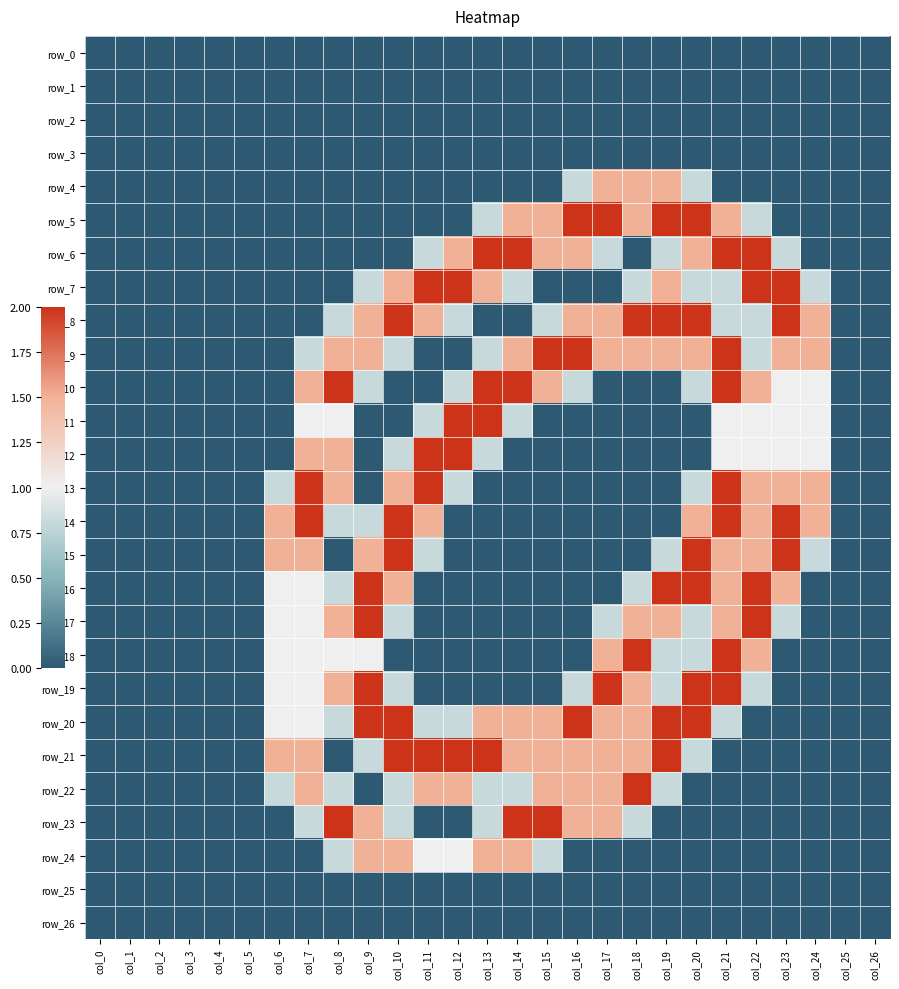

What is the highest value of the row_7 series?

2.0